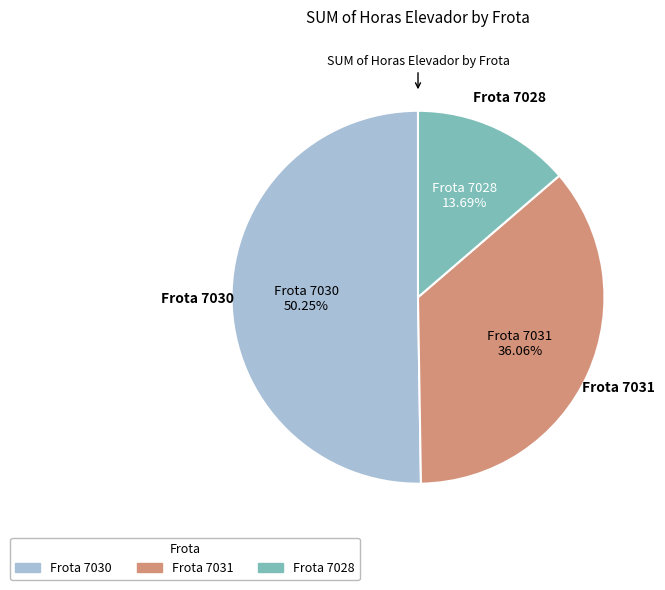

To the nearest percent, what is the difference between the largest and smallest slice percentages?

37%